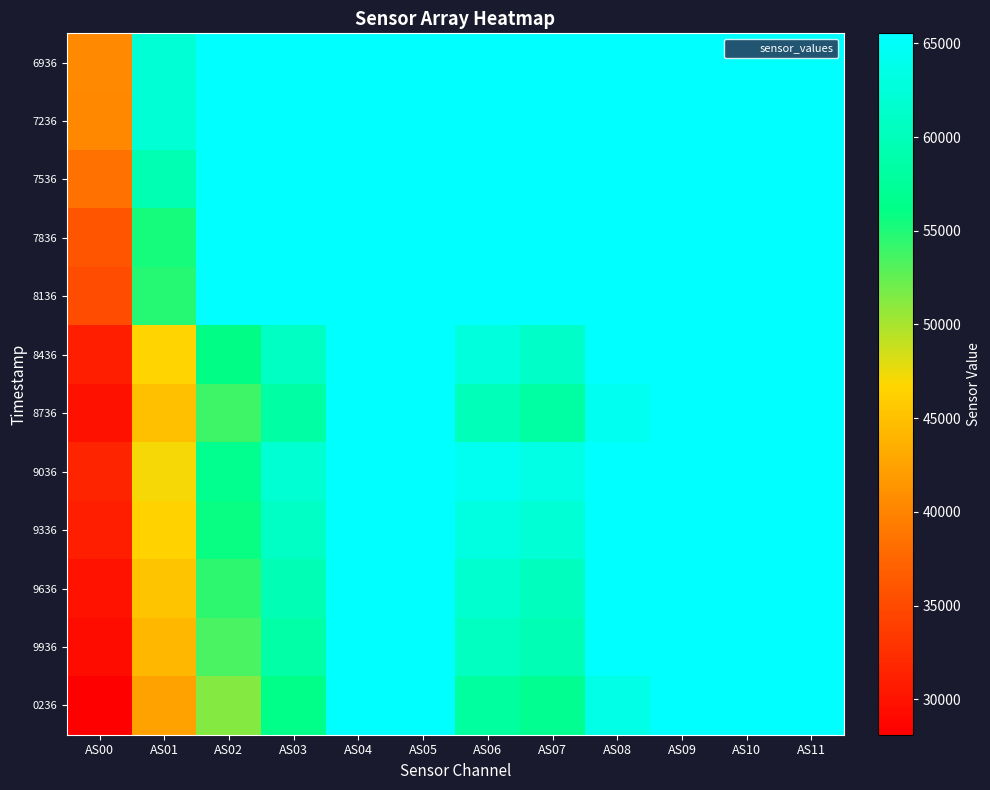

Which label corresponds to the smallest value in the chart?

AS00